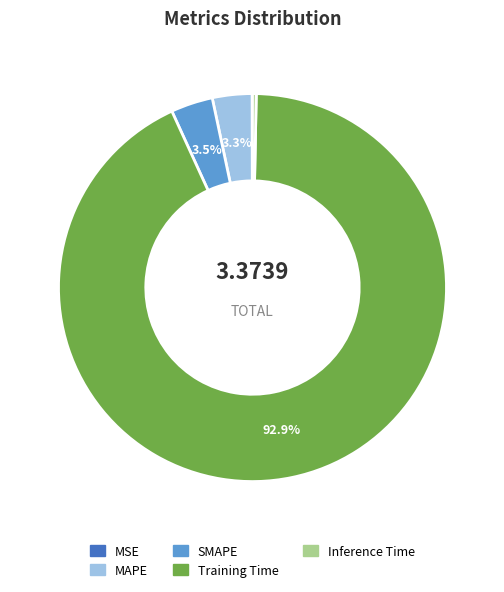

Which has a higher value, Inference Time or SMAPE?

SMAPE